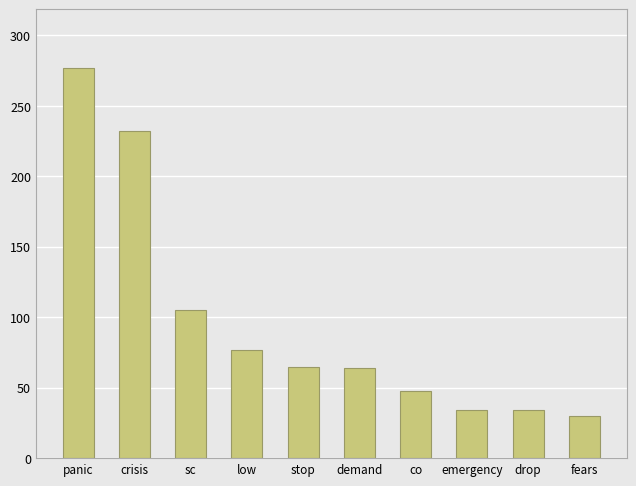

Which has a higher value, demand or low?

low